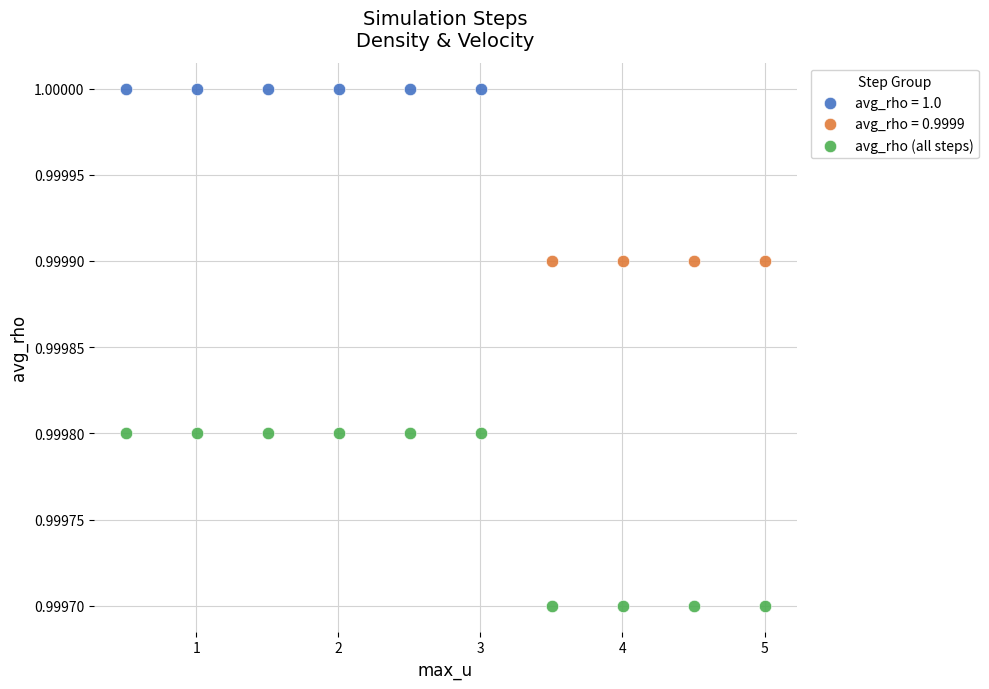

Which series reaches the maximum Y coordinate?

avg_rho = 1.0